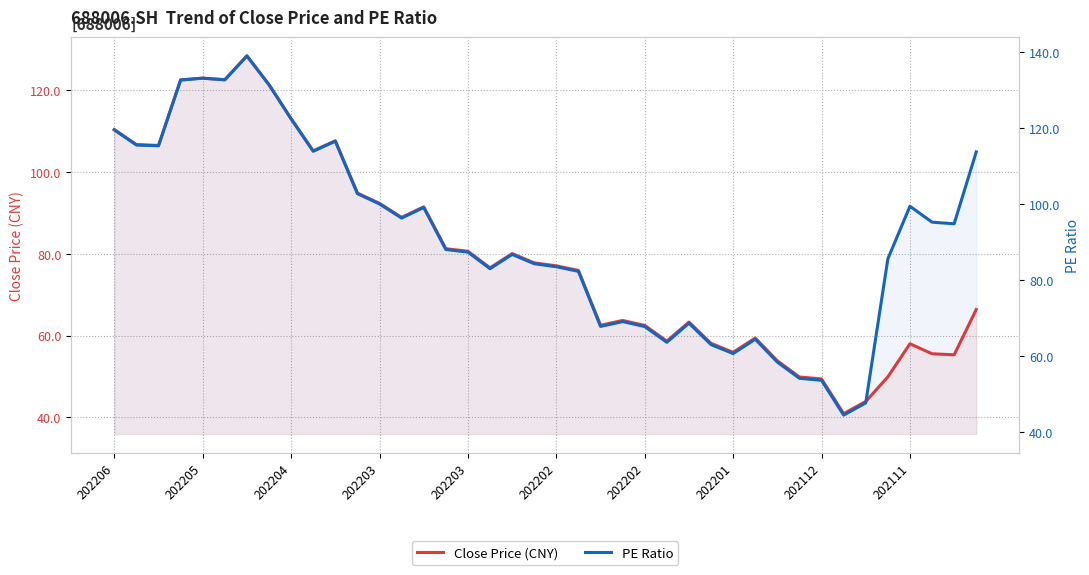

At 37, list the series in order from smallest to largest.

Close Price (CNY), PE Ratio